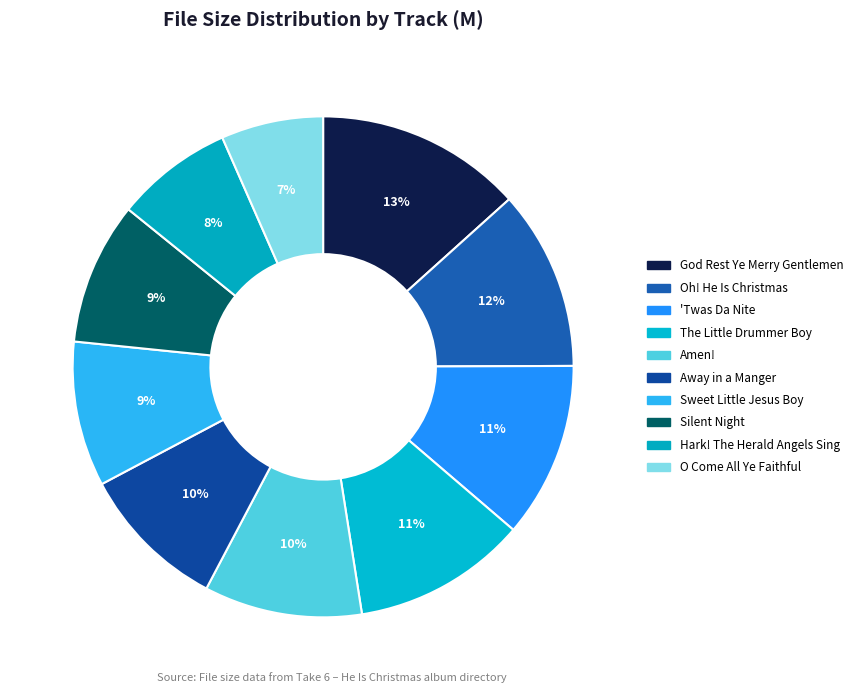

Which slice is the largest?

09 - God Rest Ye Merry Gentlemen.flac